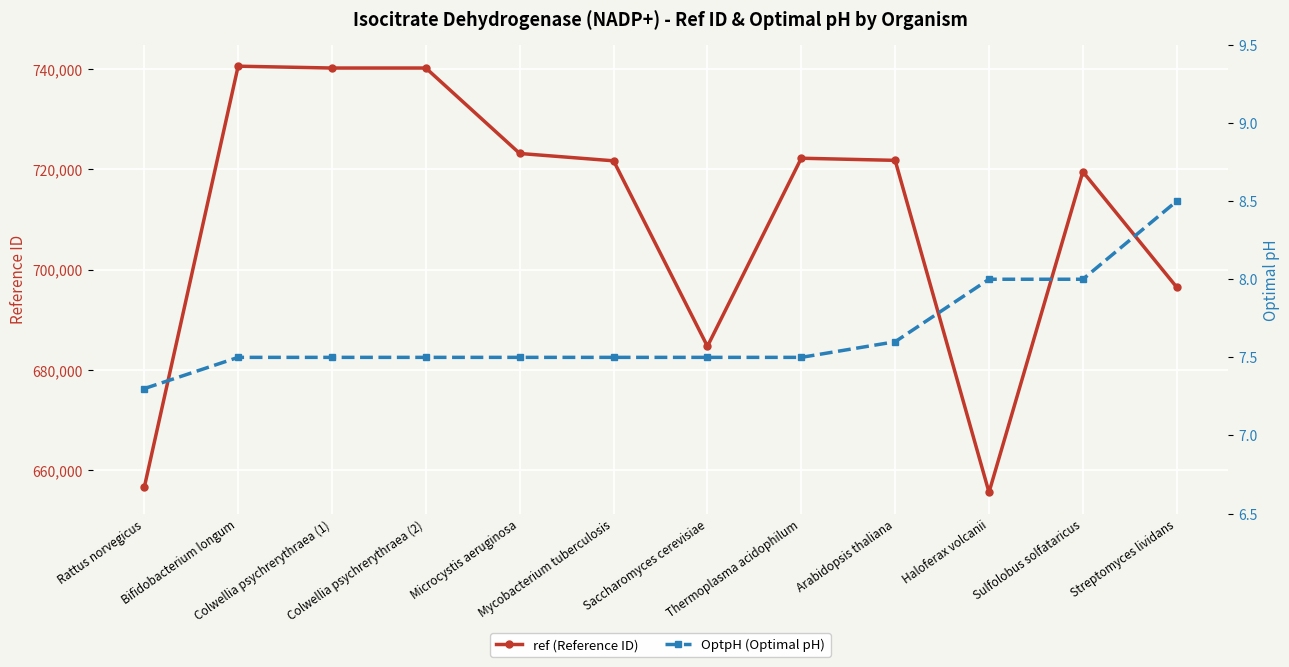

Is it true that ref (Reference ID) equals 424948.4 at Arabidopsis thaliana?

False